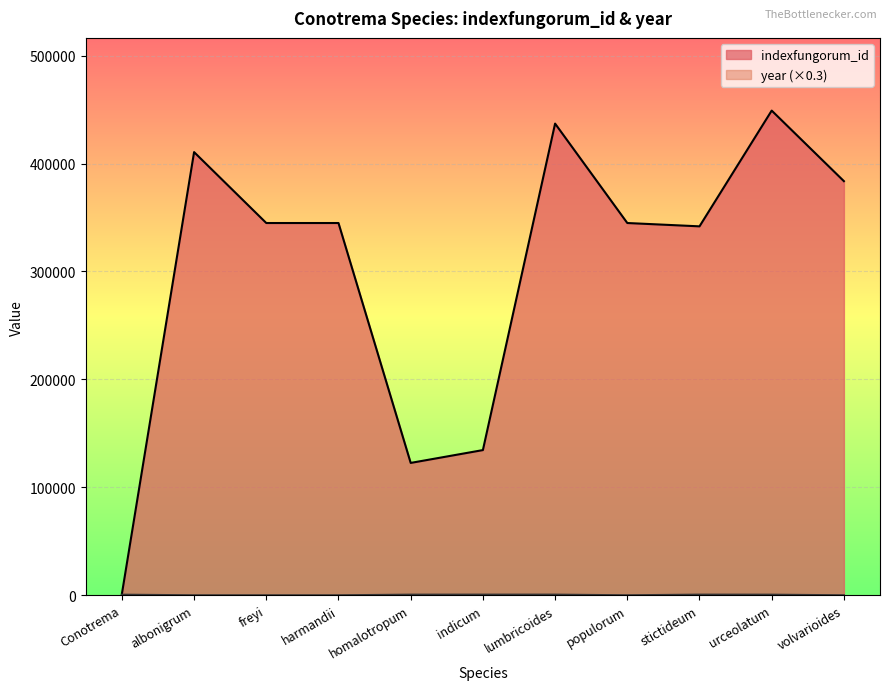

Does the chart display data point markers on the line(s)?

No